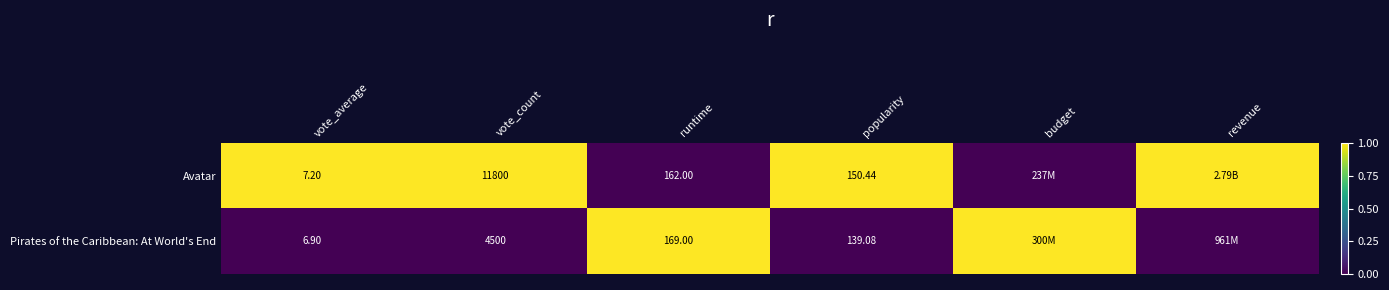

At runtime, list the series in order from smallest to largest.

Avatar, Pirates of the Caribbean: At World's End